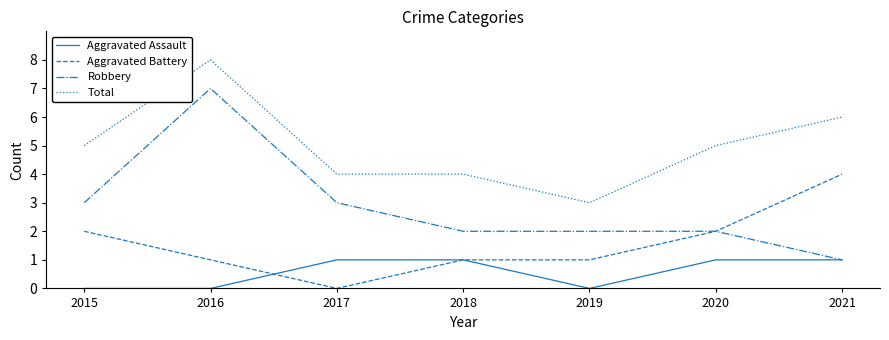

Which category has the highest value in the Total series?

2016